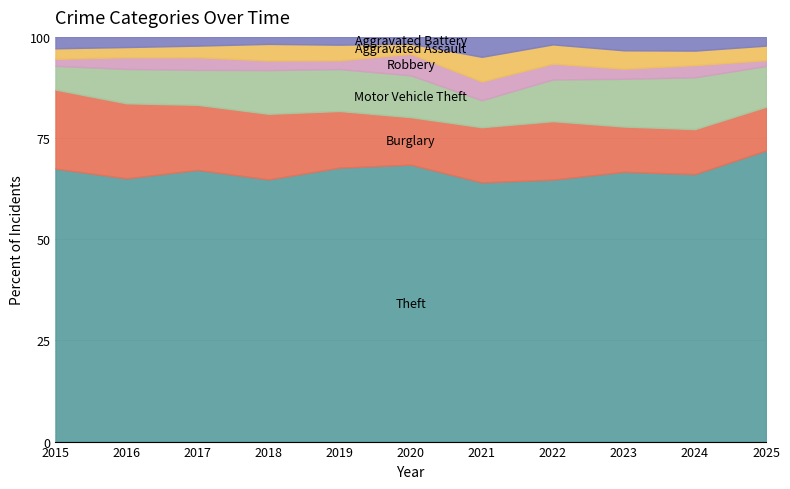

At 2024, list the series in order from largest to smallest.

Theft, Motor Vehicle Theft, Burglary, Aggravated Assault, Aggravated Battery, Robbery